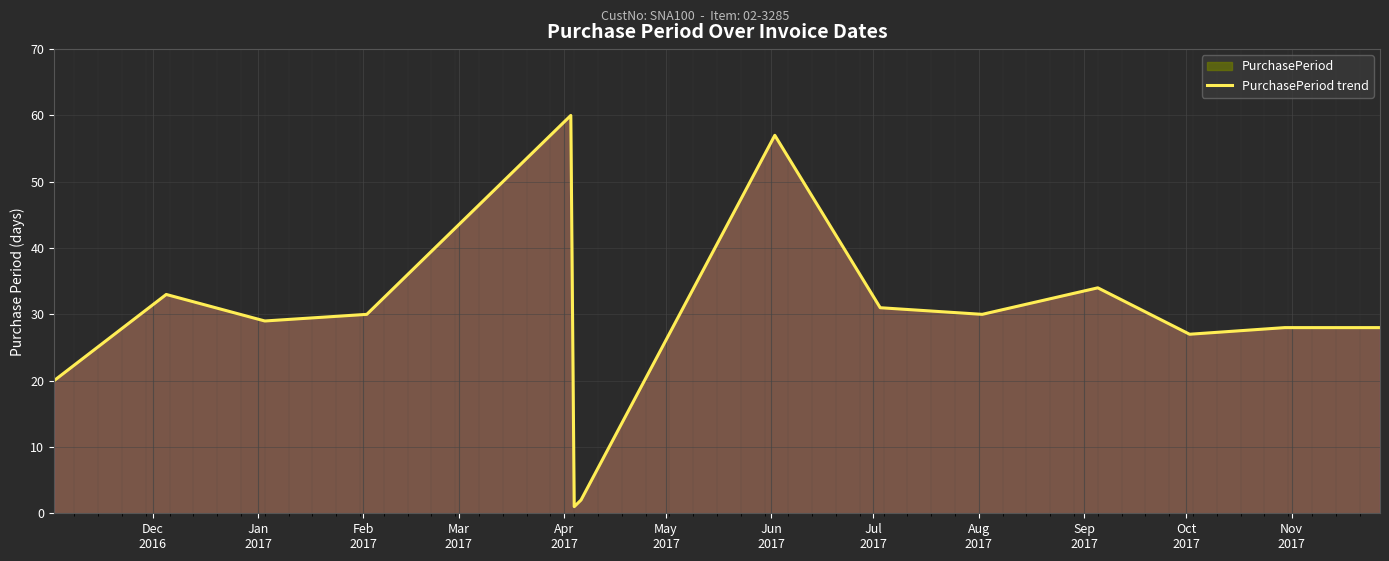

Does the chart display data point markers on the line(s)?

No